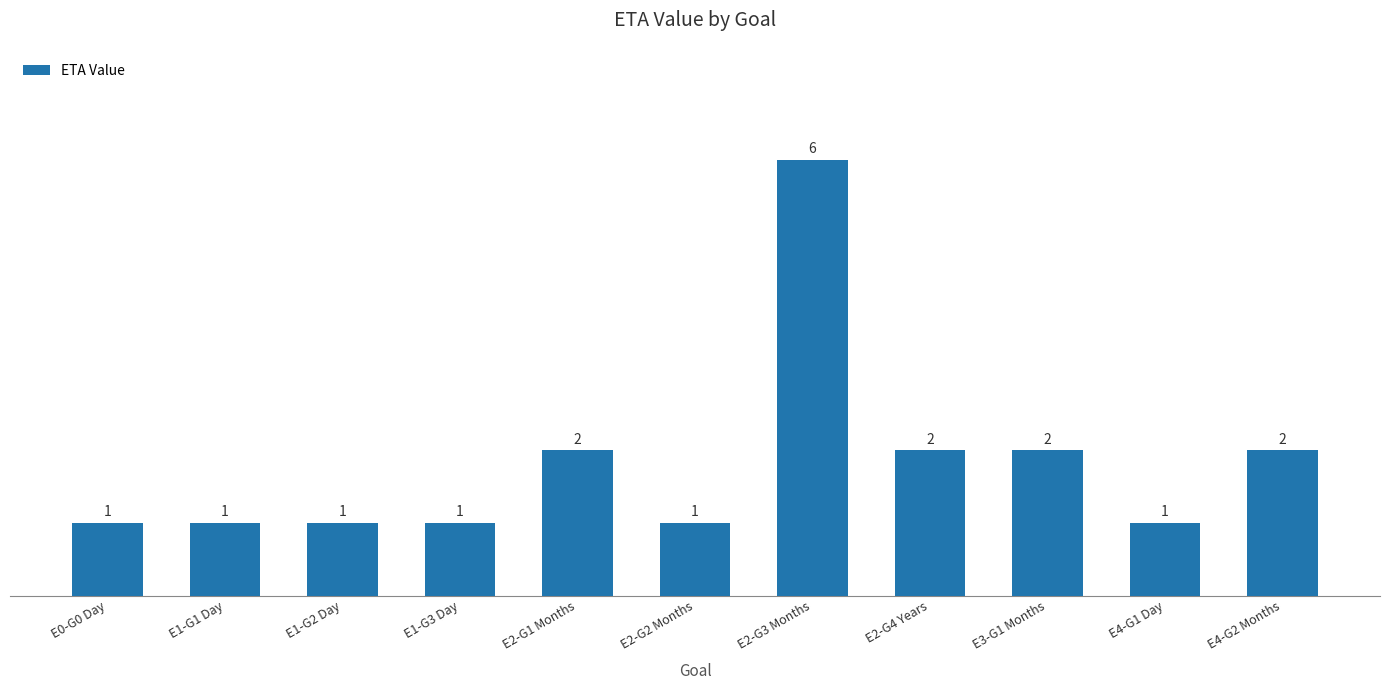

What is the label of the 7th bar from the left?

E2-G3 Months